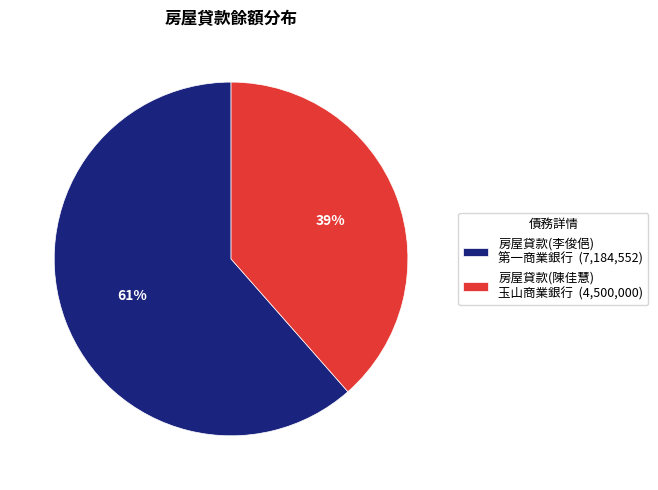

Is it true that 房屋貸款(李俊俋) 第一商業銀行 (7,184,552) is 67% of the pie?

False